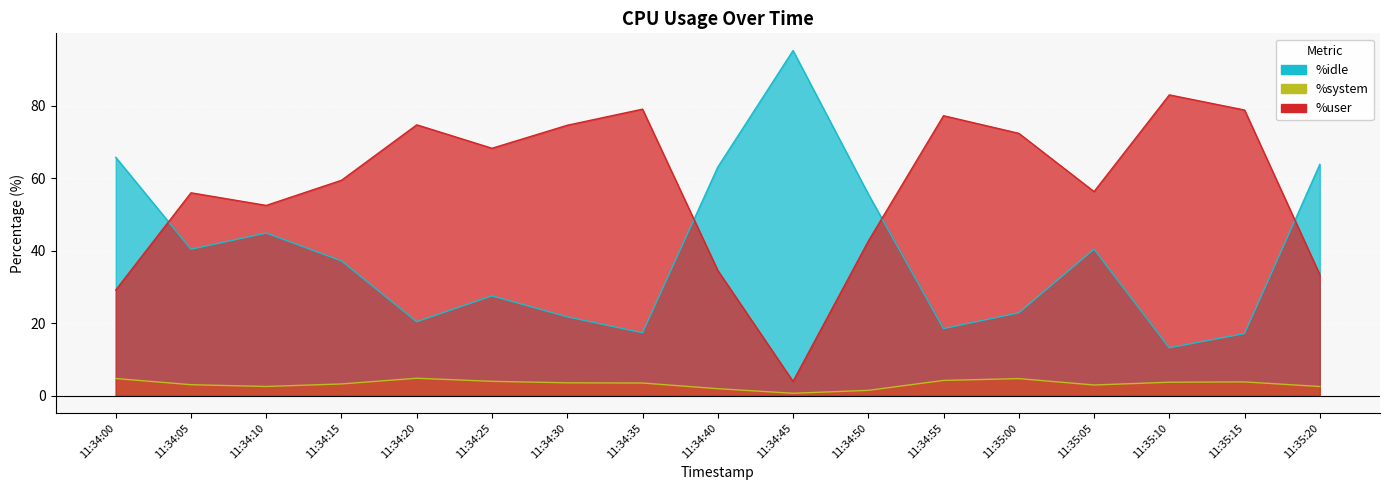

At 11:34:05, list the series in order from smallest to largest.

%system, %idle, %user